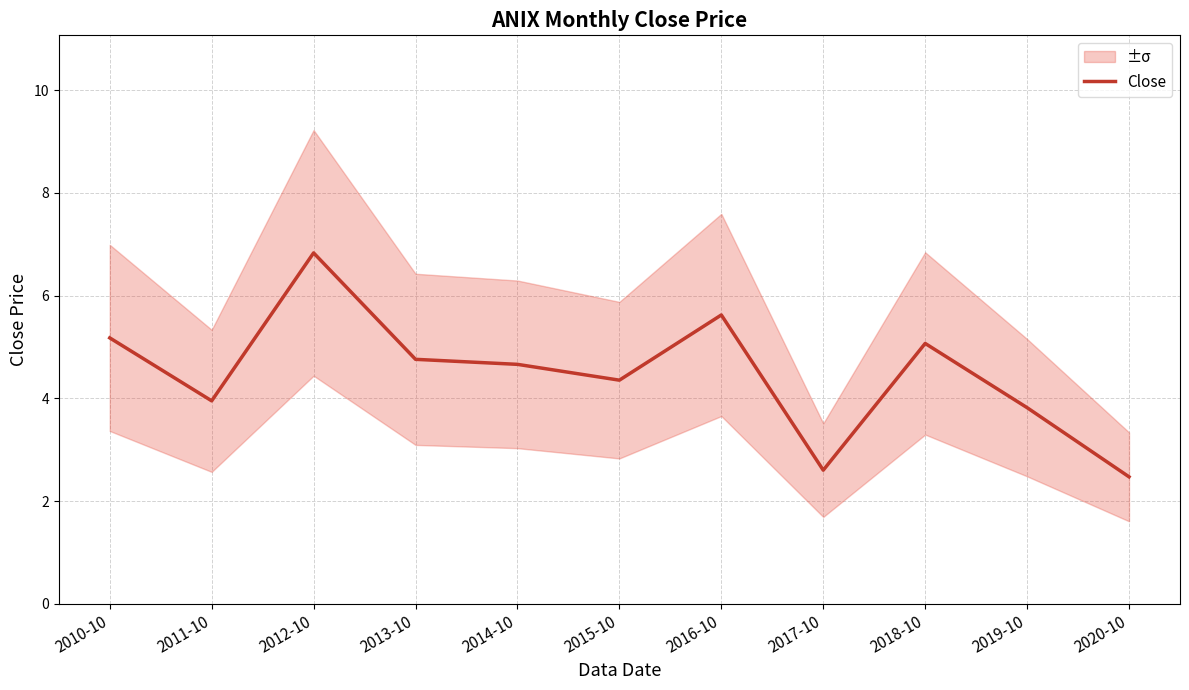

Which category has the highest value across all series?

2012-10